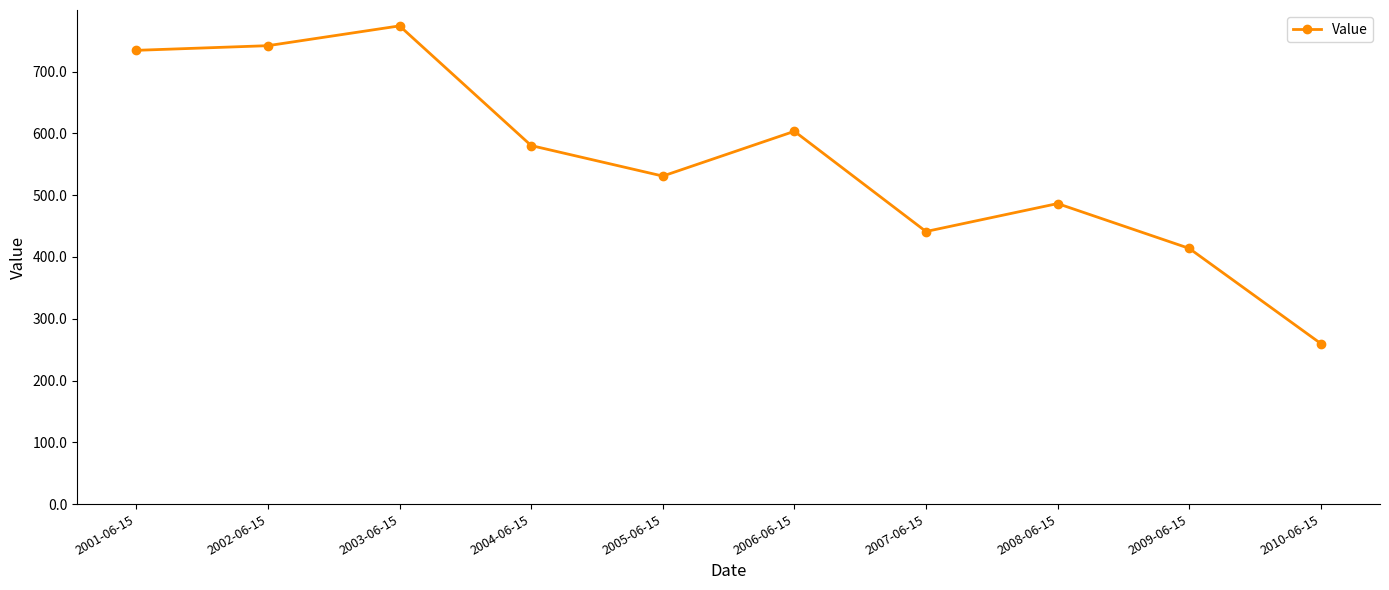

Approximately how many times larger is the value at 2010-06-15 compared to 2006-06-15?

0.4